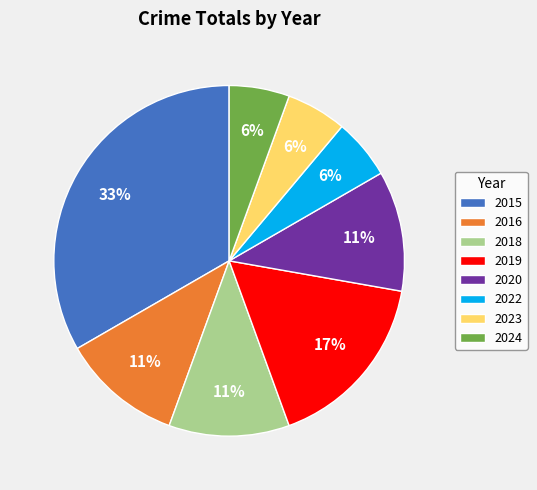

To the nearest percent, what percentage of the pie is 2016?

11%